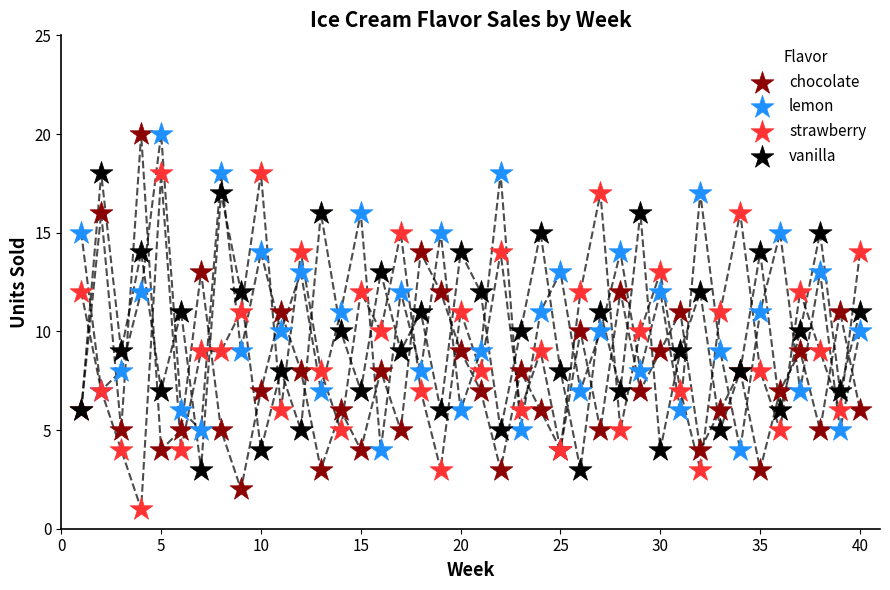

Which series has the largest Y range (max minus min)?

chocolate